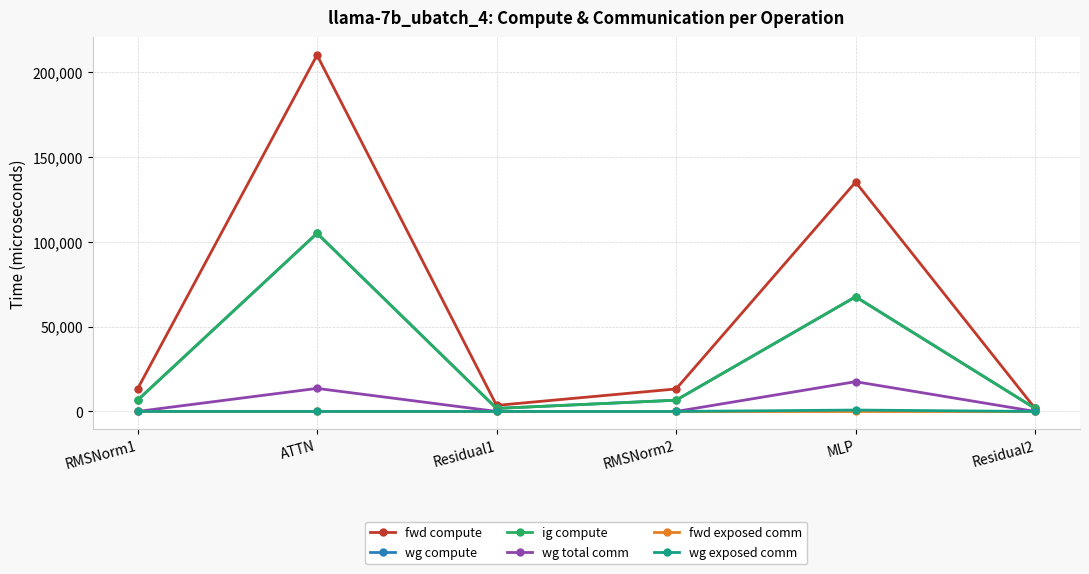

Is this an area chart (filled region under the line)?

No